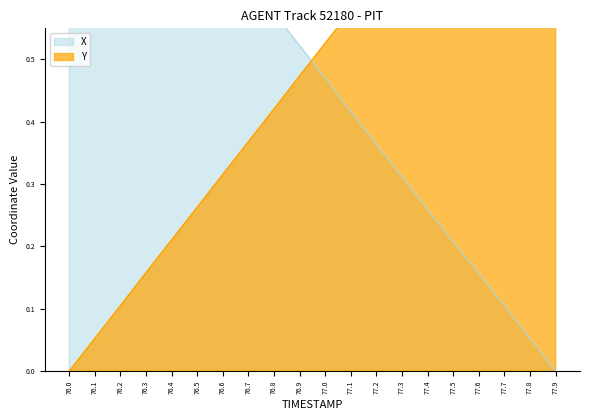

How many positive values does the Y series have?

19